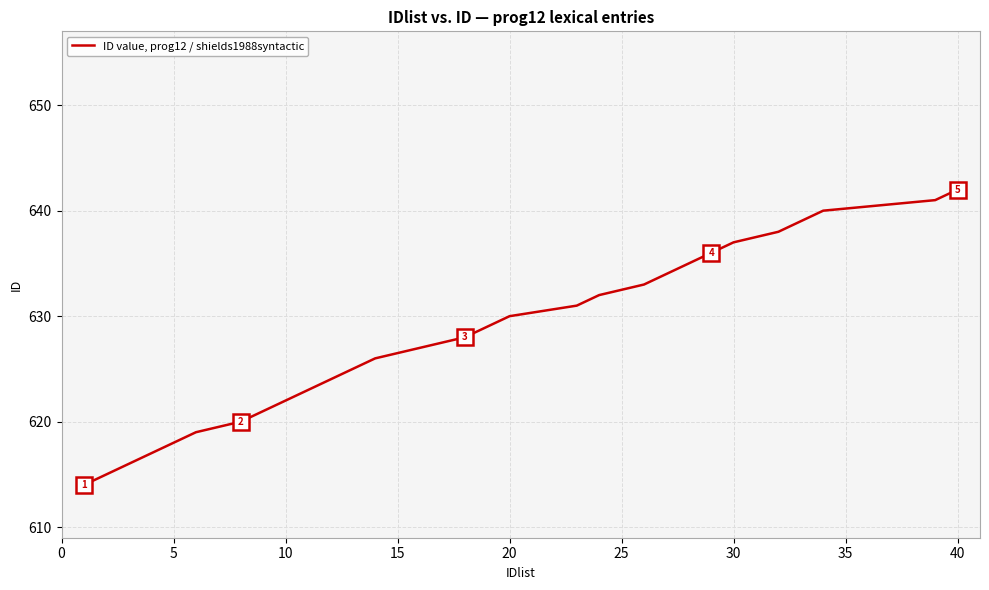

Is this an area chart (filled region under the line)?

No